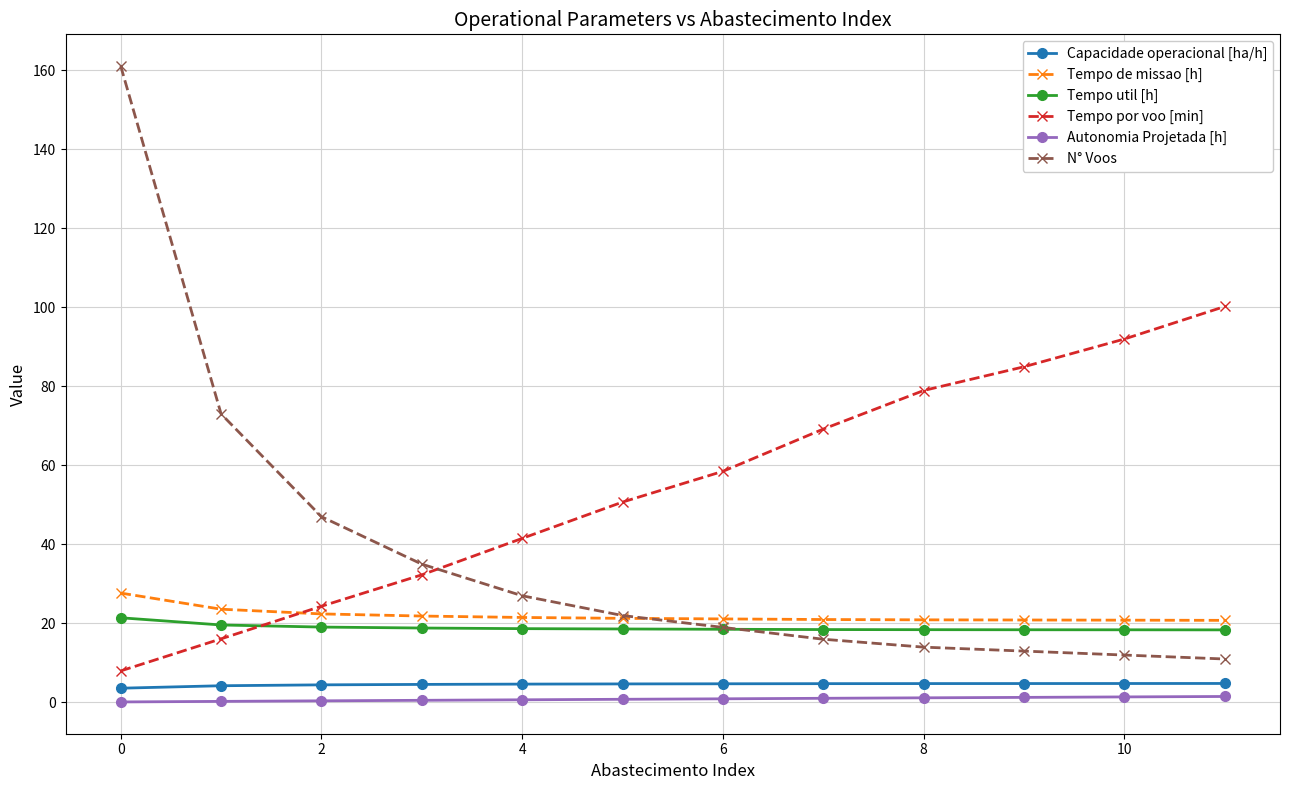

What is the minimum value for Tempo de missao [h]?

20.8